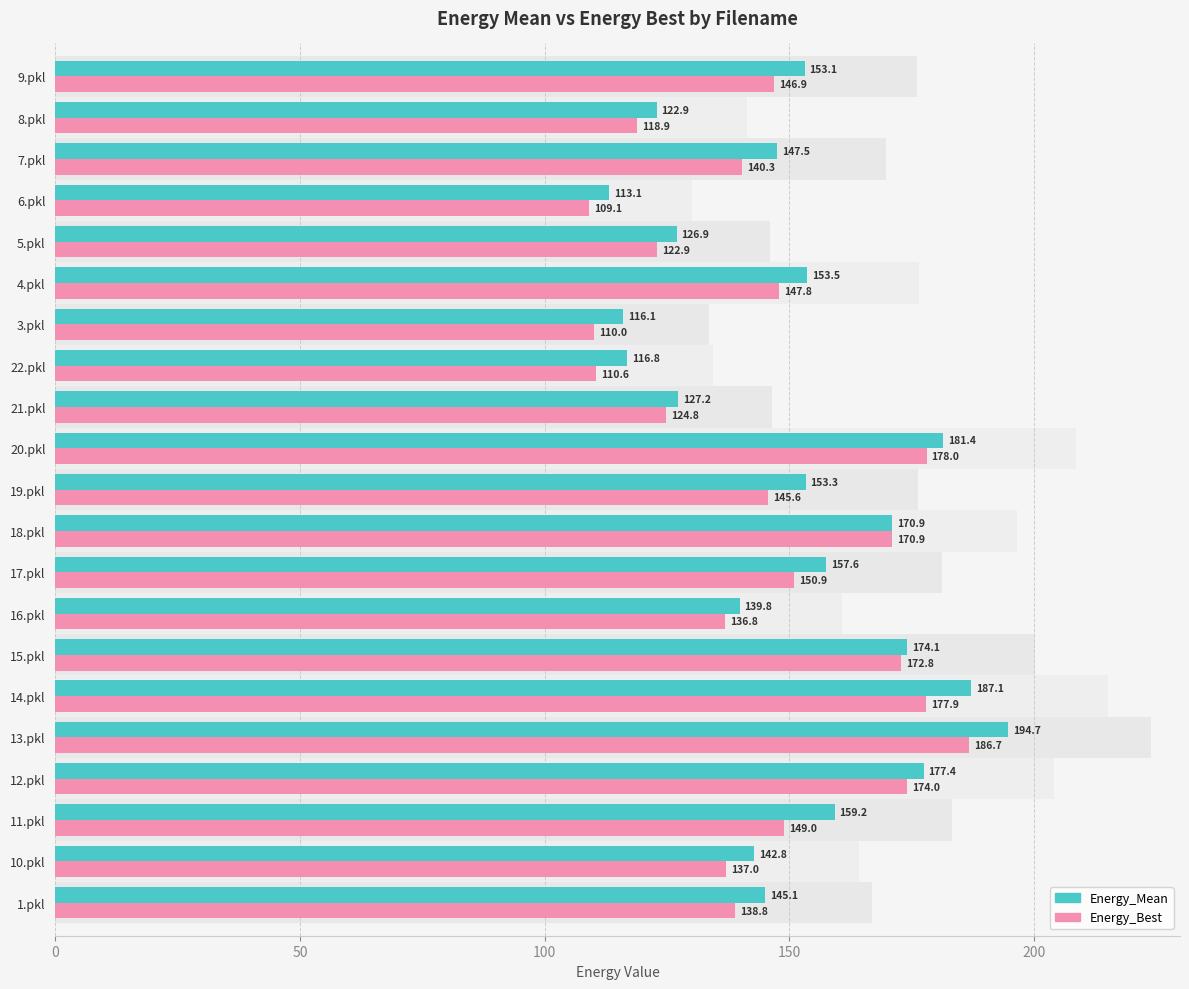

Reading right to left, list all the values displayed in this chart.

Energy_Mean: 153.1	122.9	147.5	113.1	126.9	153.5	116.1	116.8	127.2	181.4	153.3	170.9	157.6	139.8	174.1	187.1	194.7	177.4	159.2	142.8	145.1
Energy_Best: 146.9	118.9	140.3	109.1	122.9	147.8	110.0	110.6	124.8	178.0	145.6	170.9	150.9	136.8	172.8	177.9	186.7	174.0	149.0	137.0	138.8